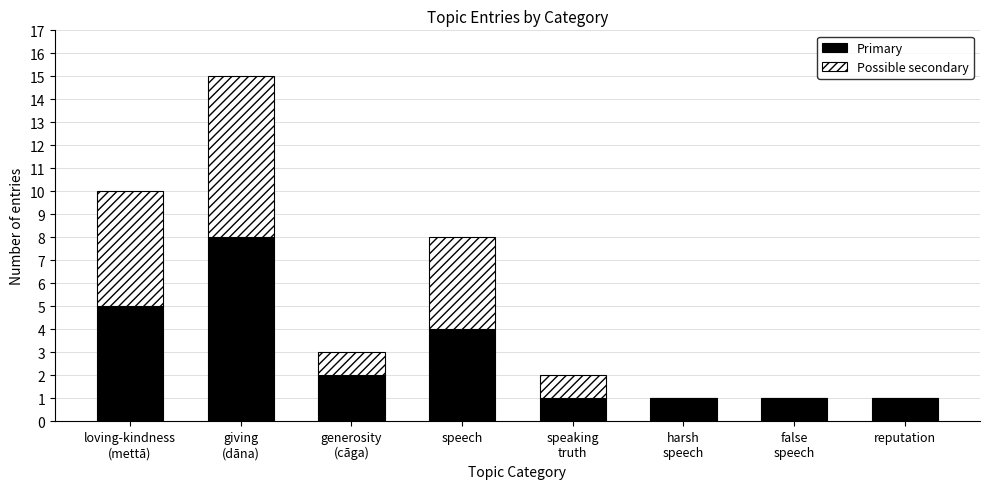

The Primary series shows 4 at speech. True or false?

True